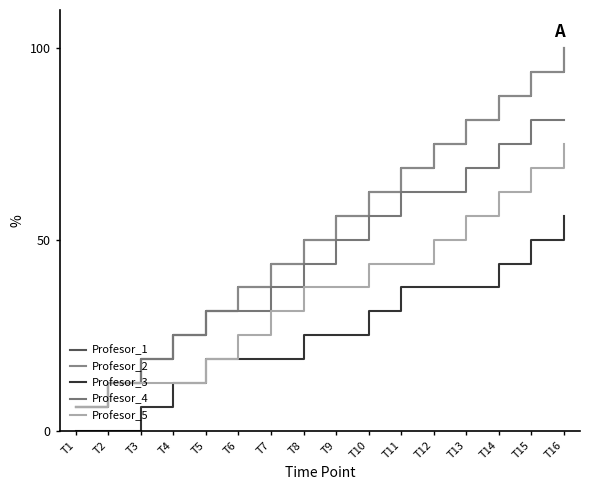

What is the value of the Profesor_3 point at the 8th from the left?

25.0